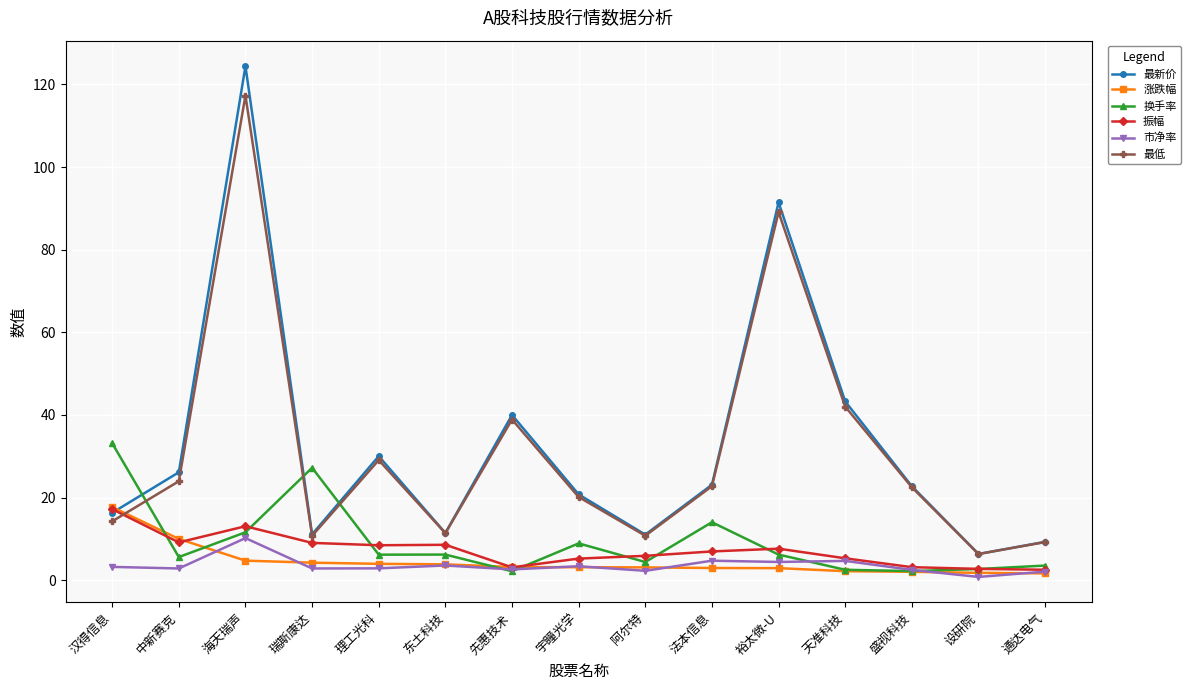

The value of 最低 at 阿尔特 is 2.8. True or false?

False